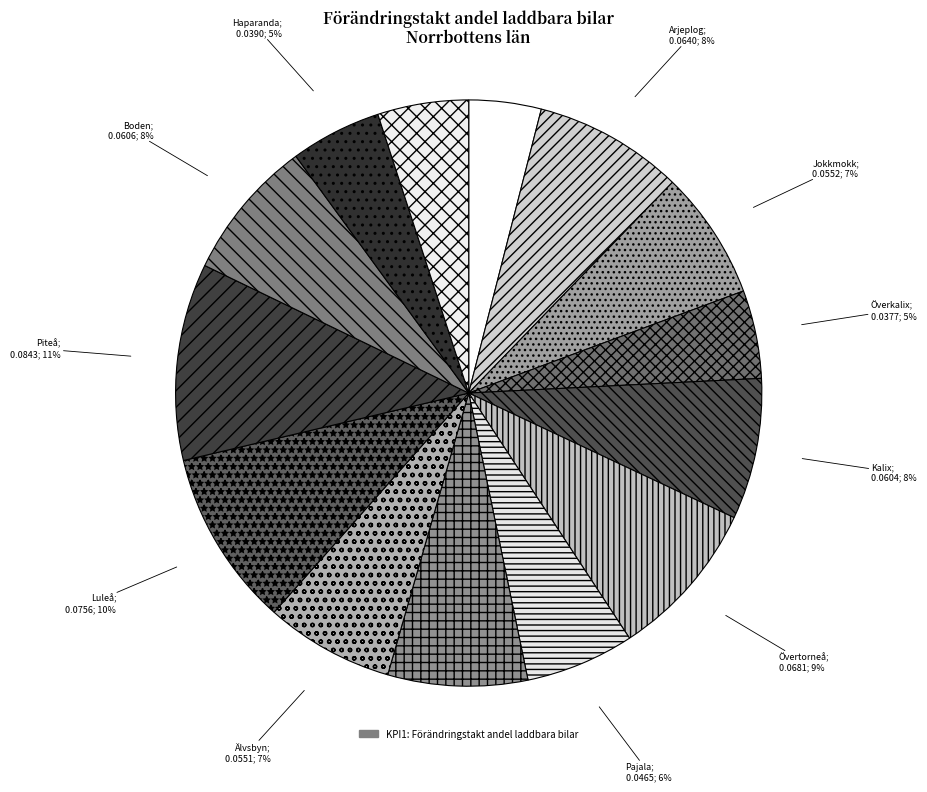

Count the number of slices in the pie.

14